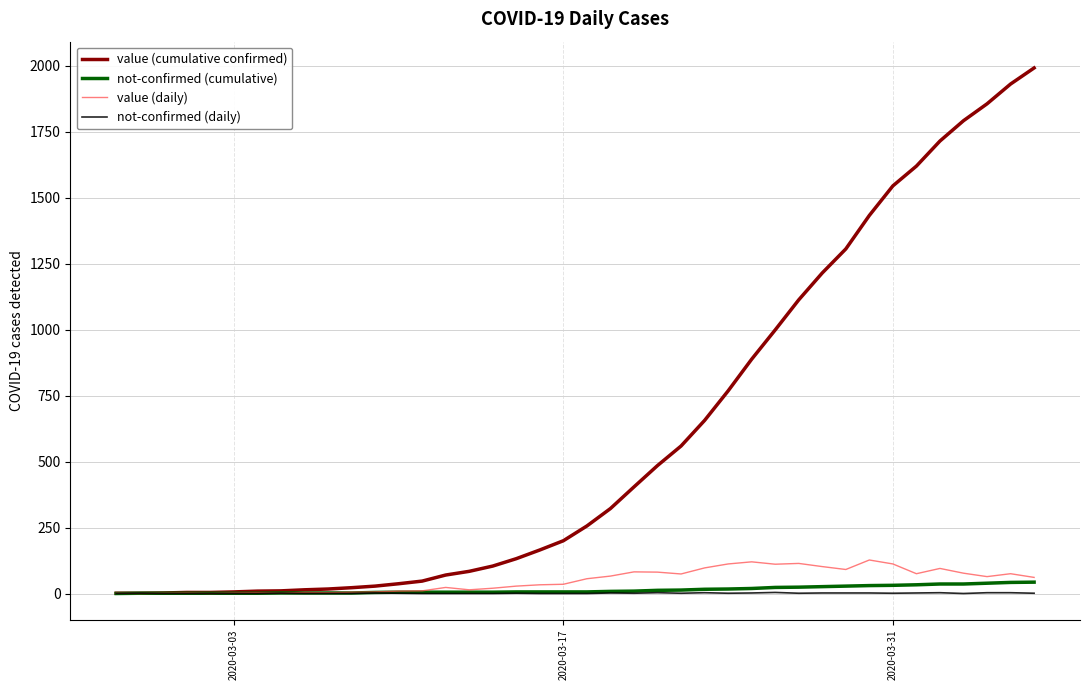

In value (daily), how many points are lower than both neighbors (excluding endpoints)?

10